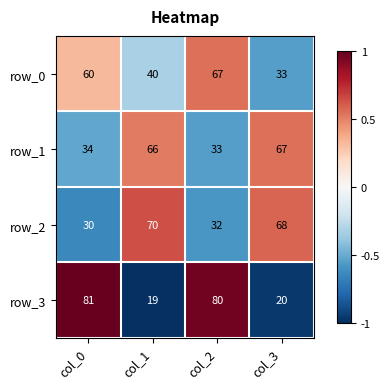

Count the number of categories in the chart.

4